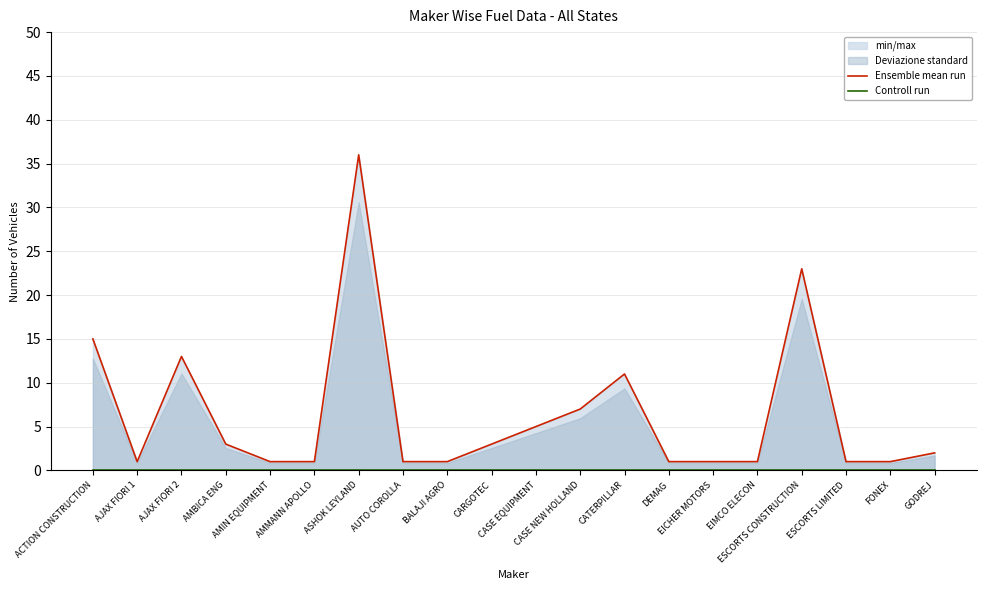

Between ACTION CONSTRUCTION and ESCORTS LIMITED, which is larger?

ACTION CONSTRUCTION